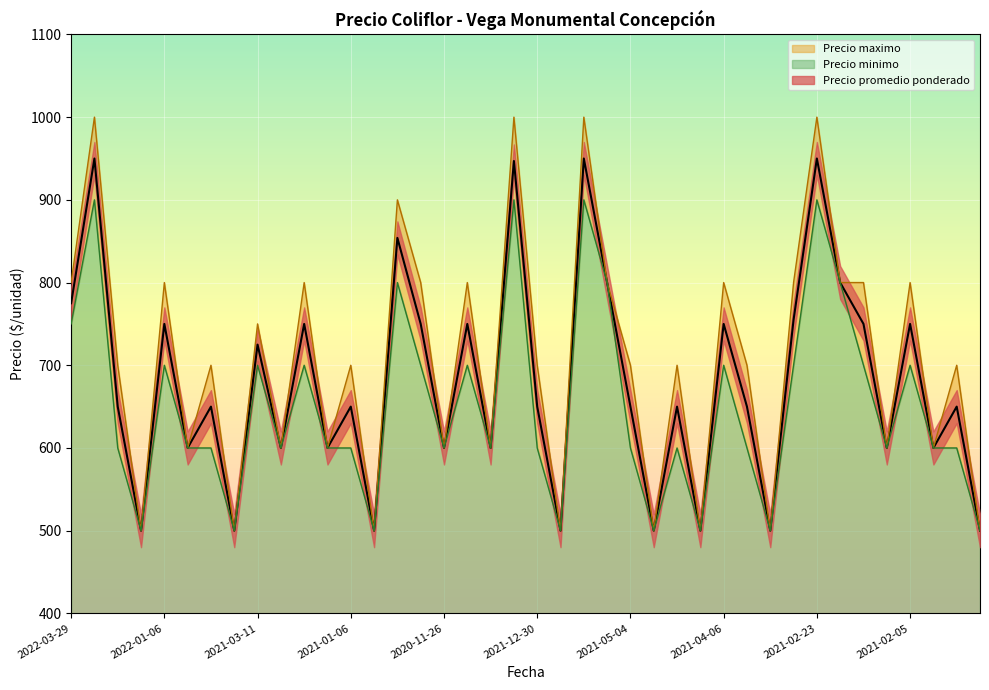

At which category is the sum across all series the highest?

2022-04-08